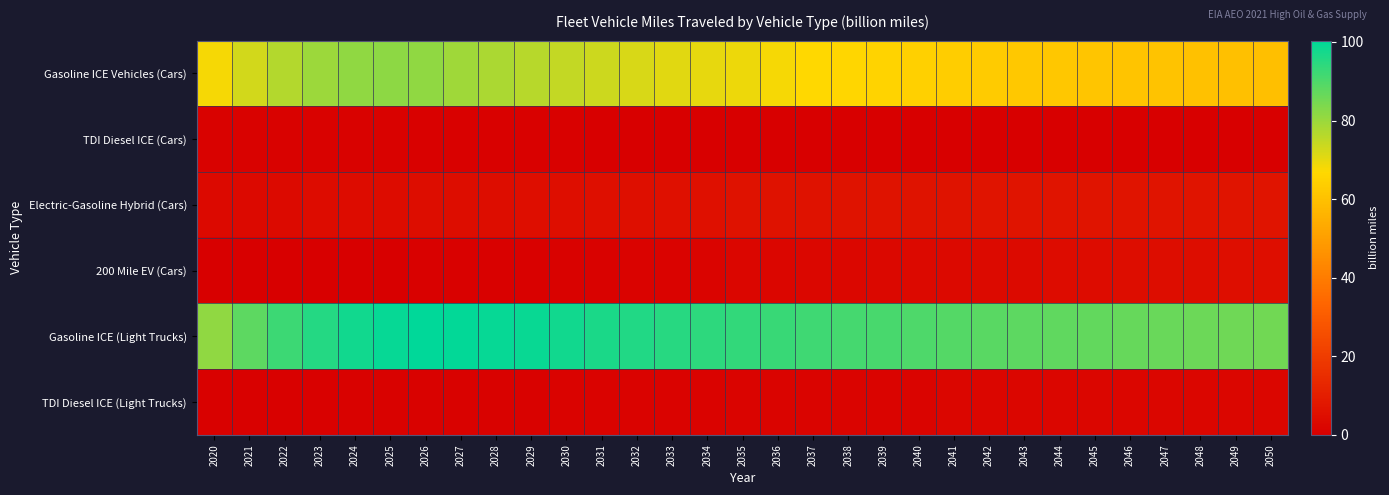

At which category is the sum across all series the highest?

2026